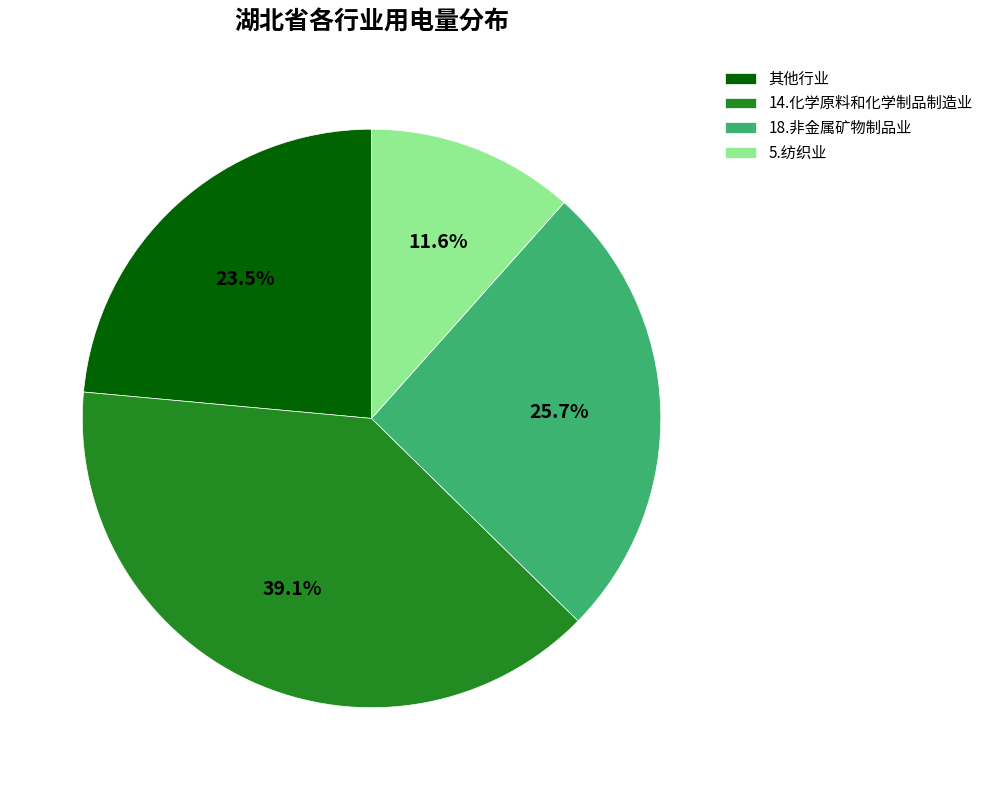

How much of the chart is everything except 18.非金属矿物制品业?

74.3%